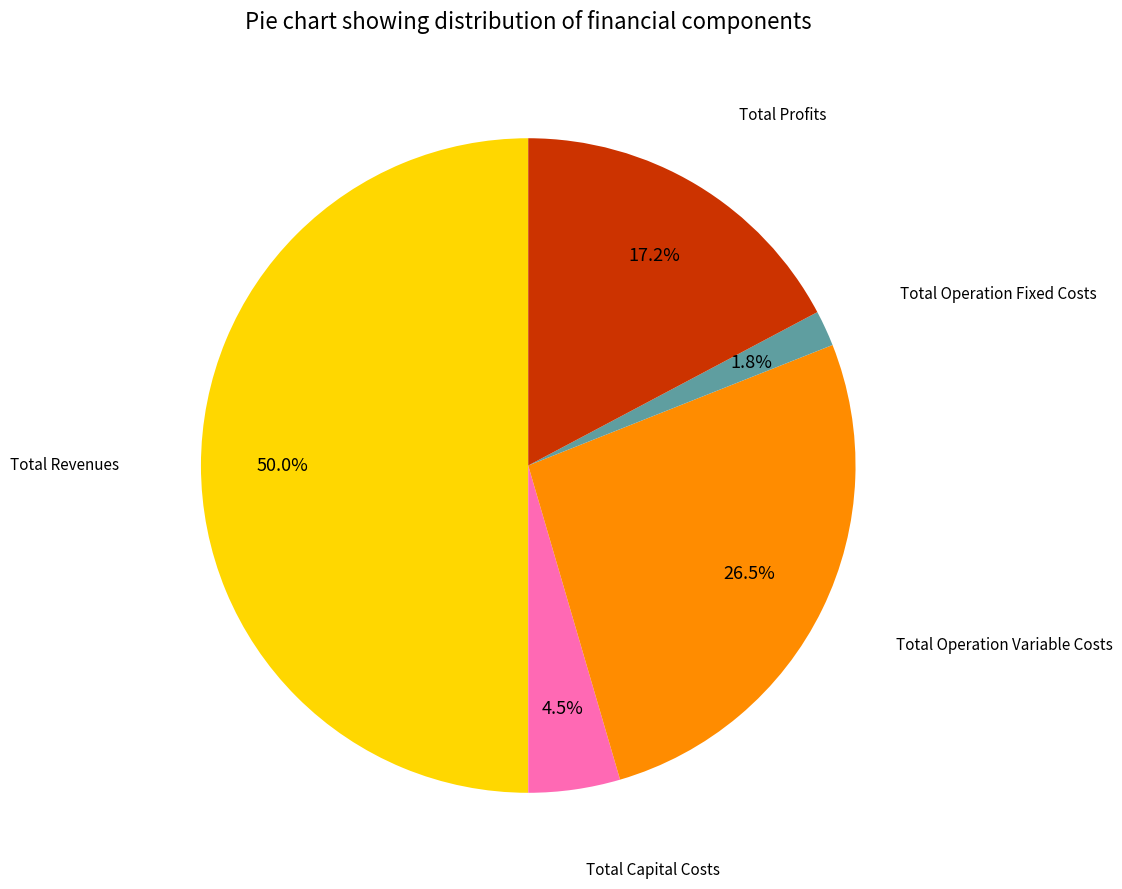

To the nearest percent, what is the difference between the Total Operation Fixed Costs and Total Revenues slice percentages?

48%